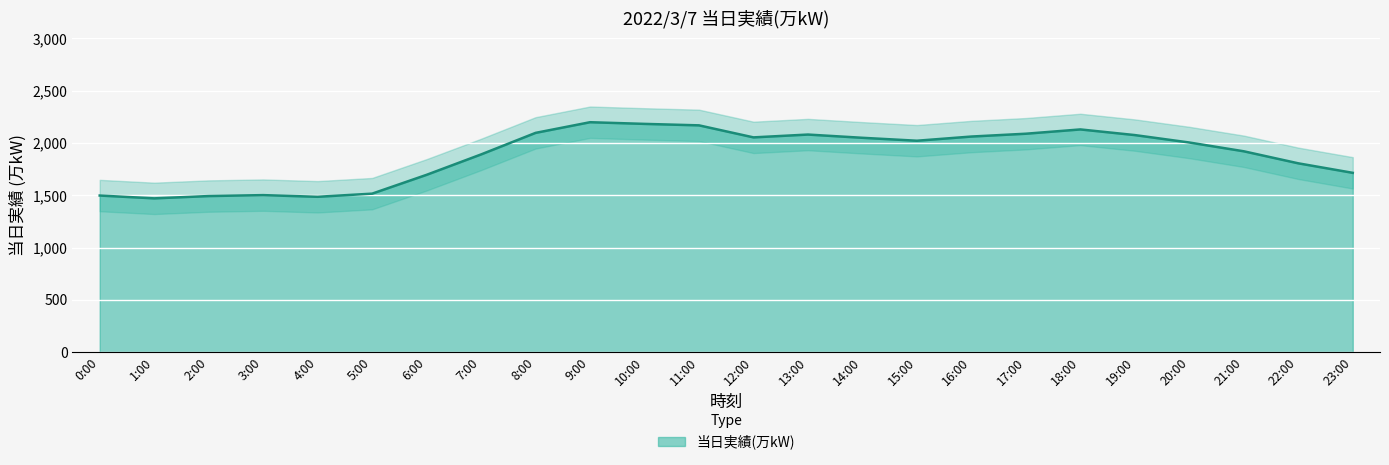

What is the value of the 12th point from the left?

2168